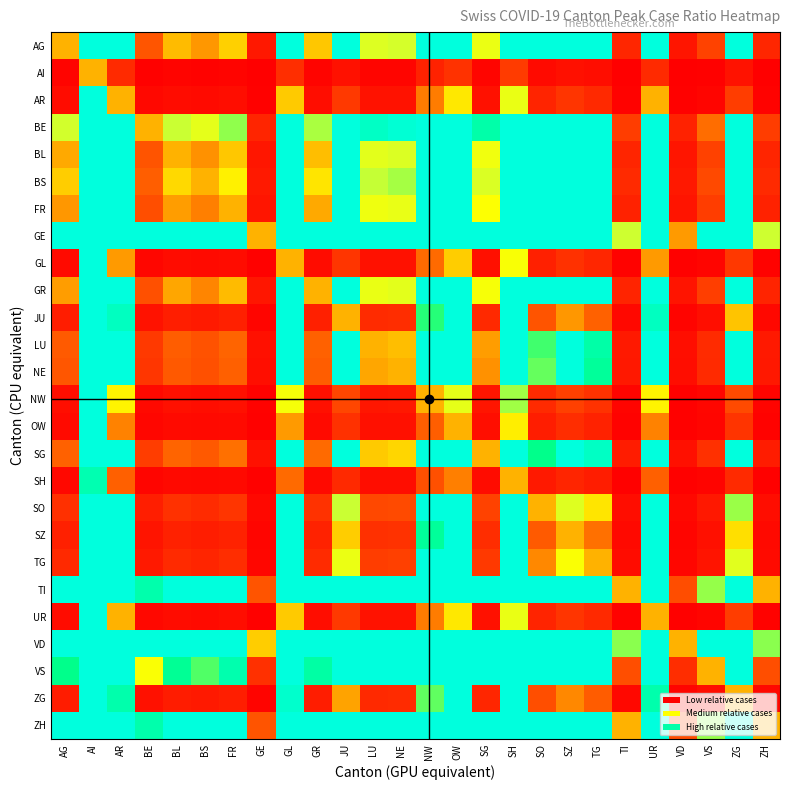

Which category has the lowest value across all series?

VD